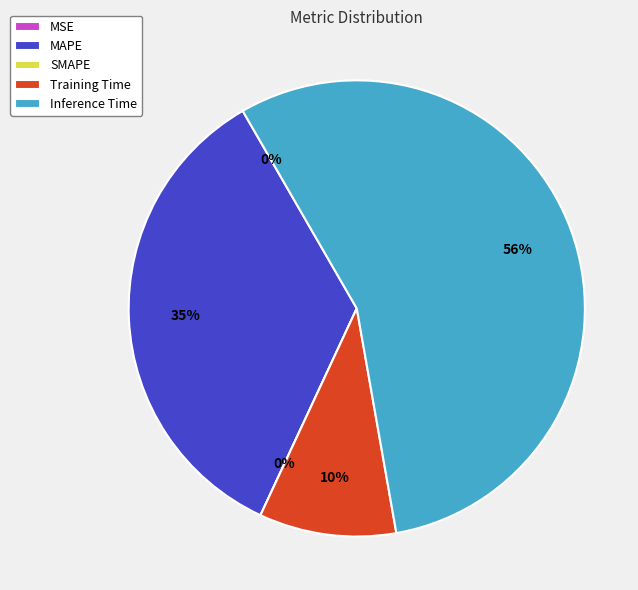

How many slices are in this pie chart?

5